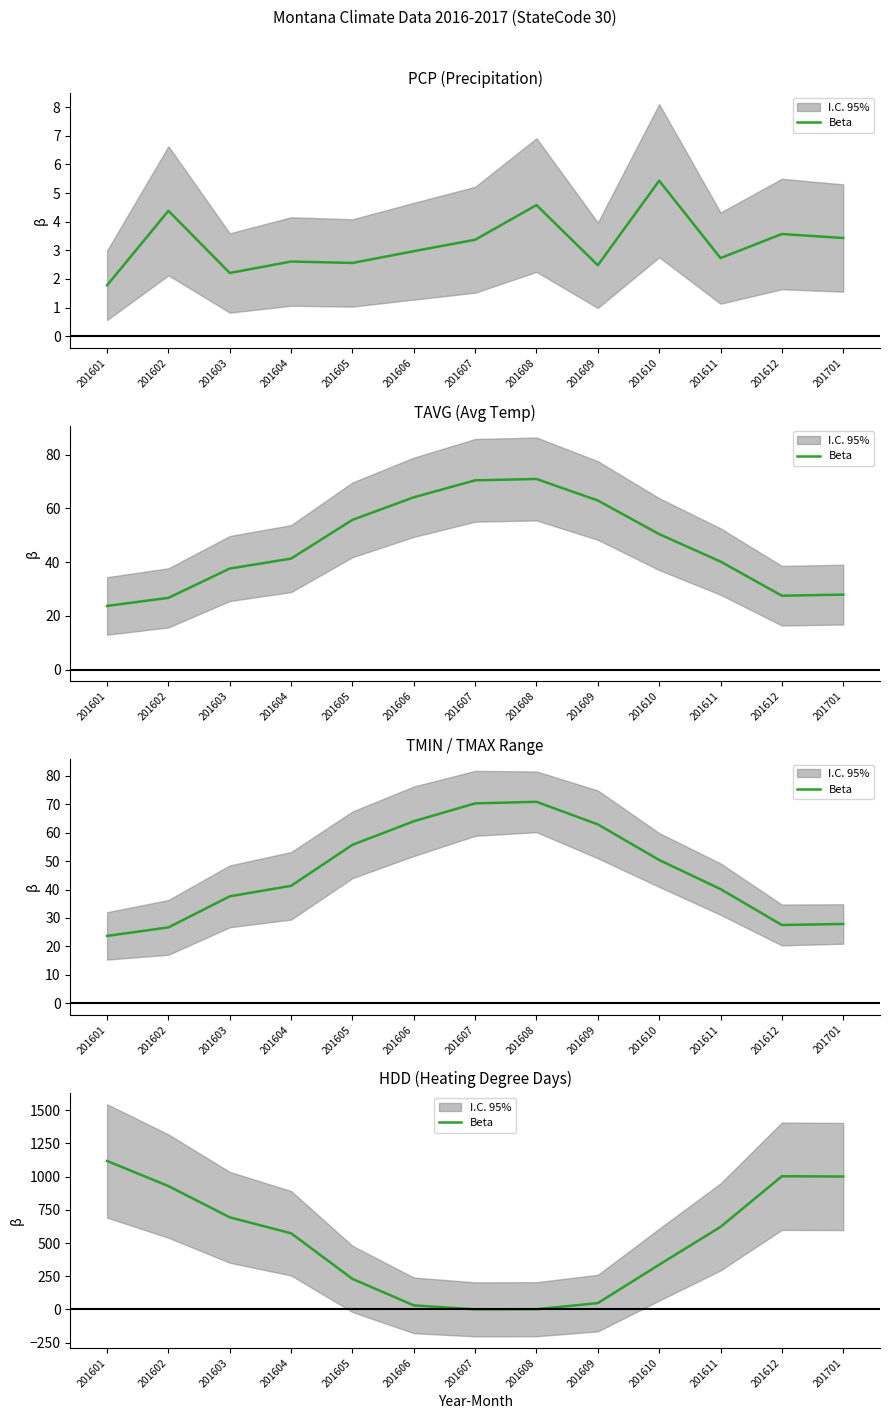

What is the sum of the values at 201612 and 201601?

2119